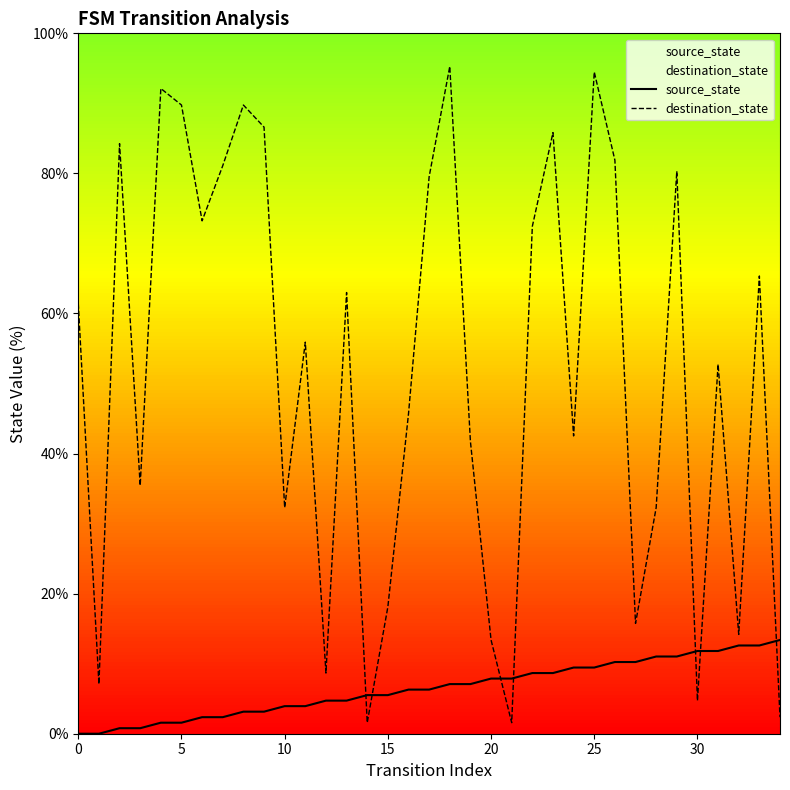

What are all the series names shown in the legend?

source_state, destination_state